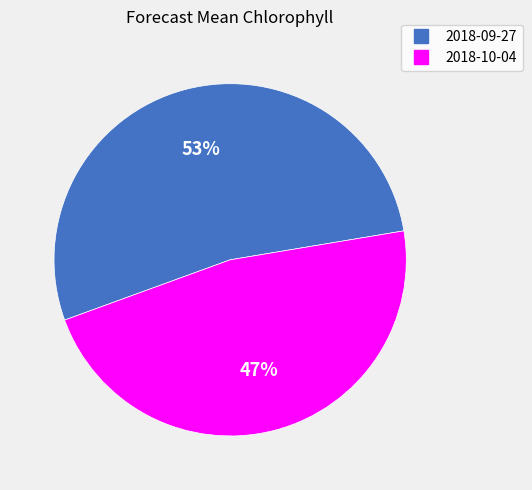

To the nearest percent, what is the difference between the 2018-09-27 and 2018-10-04 slice percentages?

6%